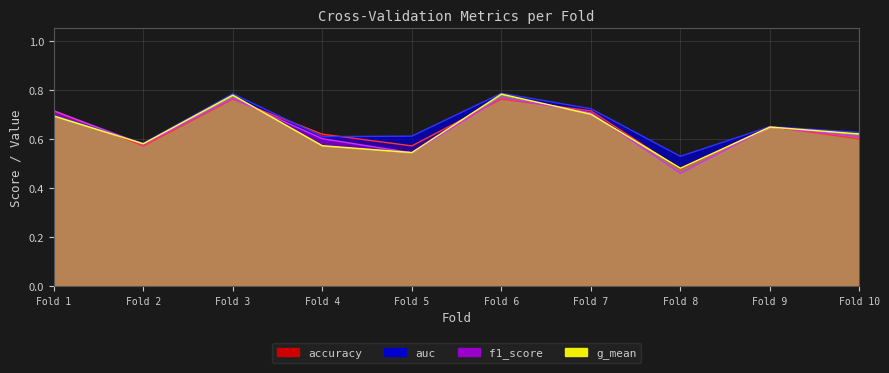

What is the lowest value of the accuracy series?

0.5